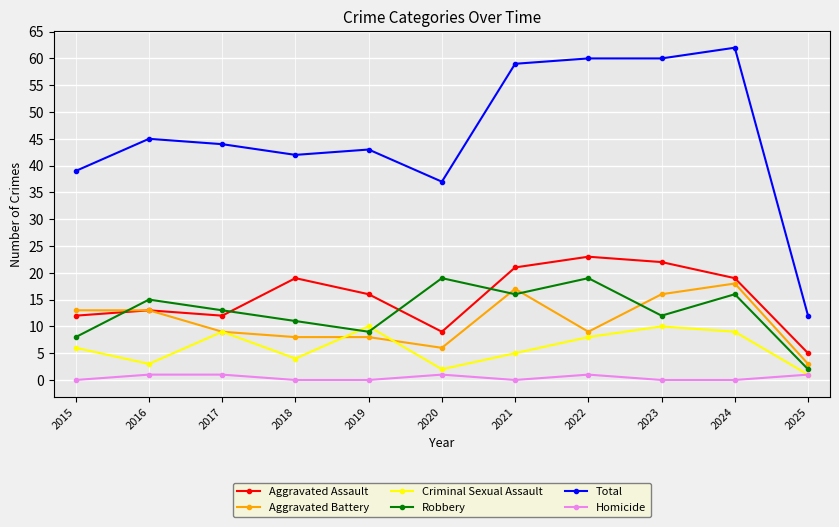

Is the value of Robbery at 2019 greater than the value of Total at 2016?

No